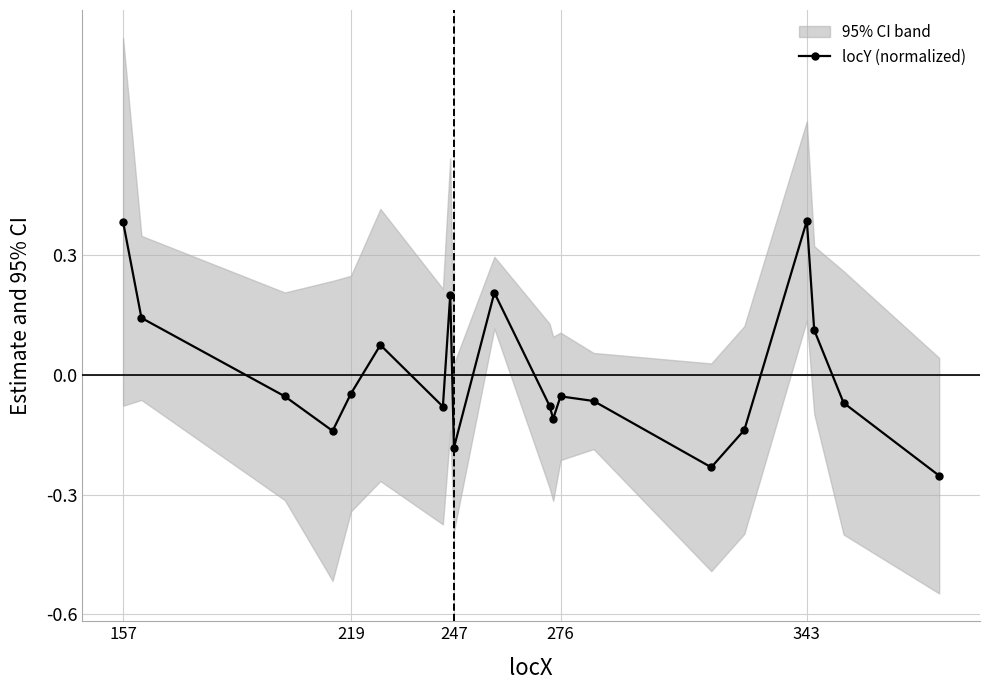

Where does the locY (normalized) series first go above 0?

157